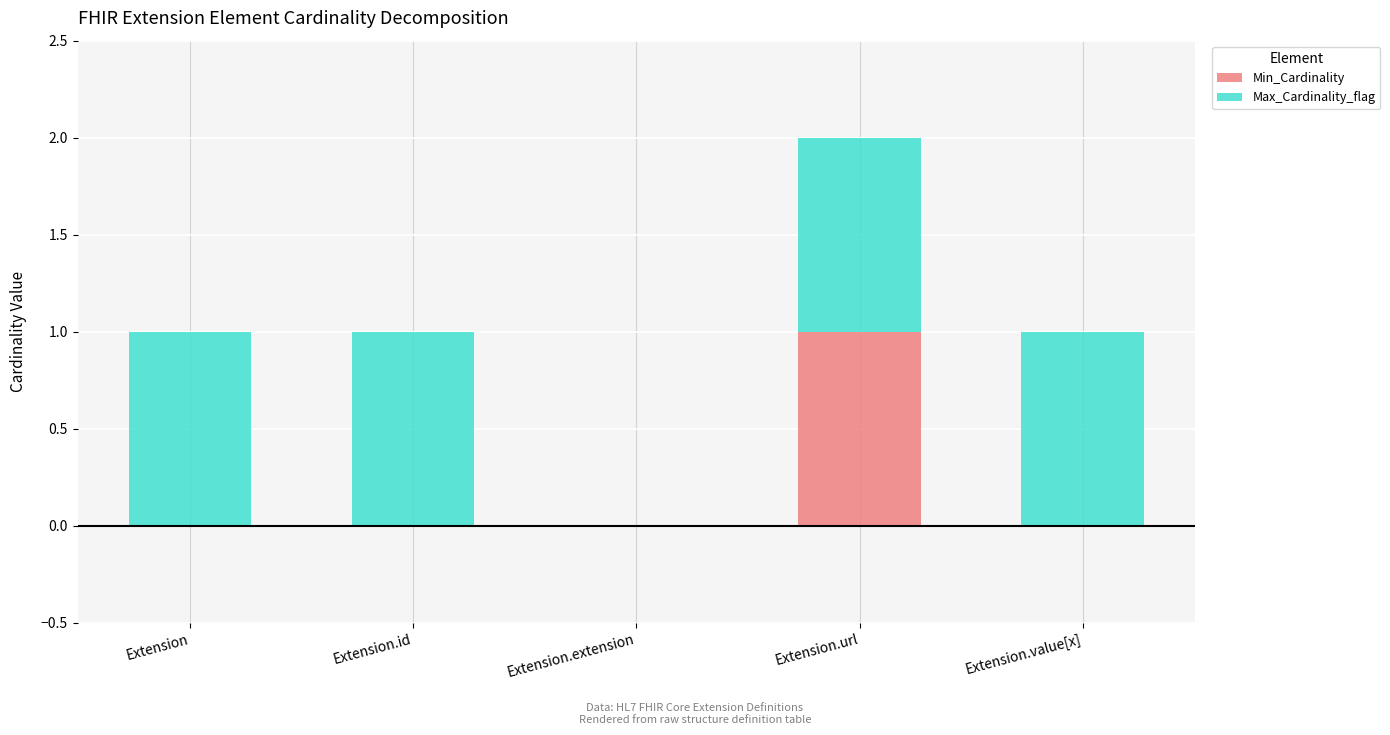

True or false: Min_Cardinality has a value of 0 at Extension.

True